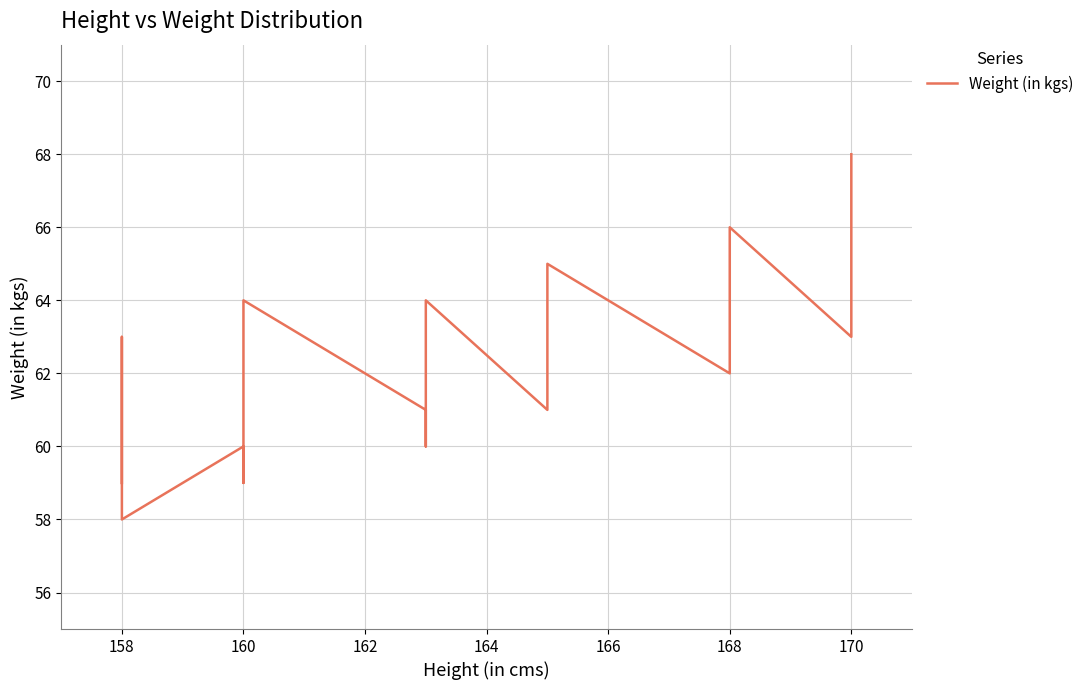

How many data points are less than 63?

9